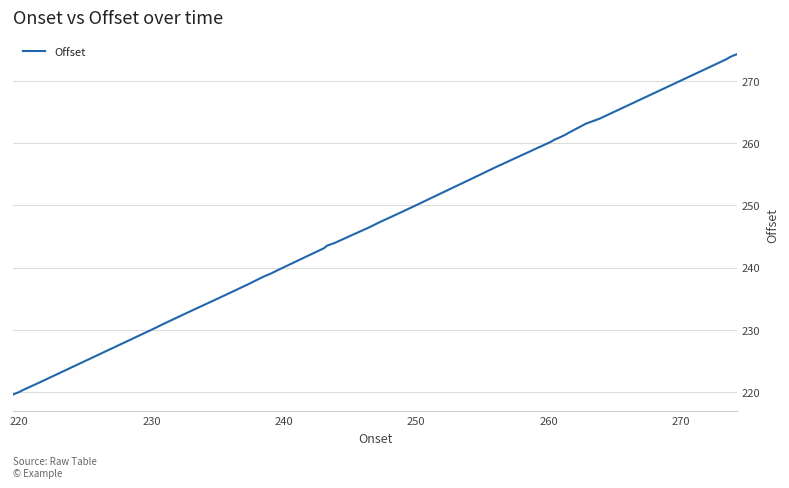

What is the greatest value displayed?

274.3